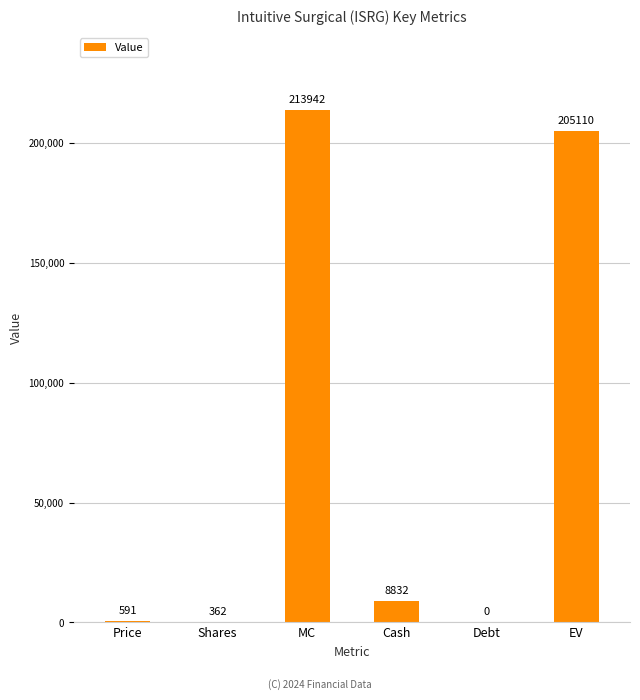

What is the change in value from Price to MC?

+213351